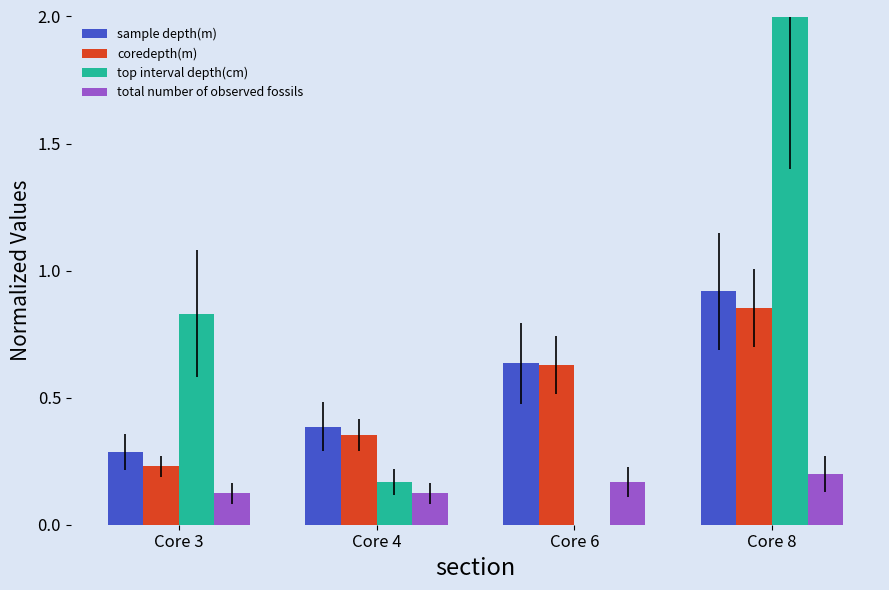

Between Core 6 and Core 8, which series saw the biggest shift?

top interval depth(cm)